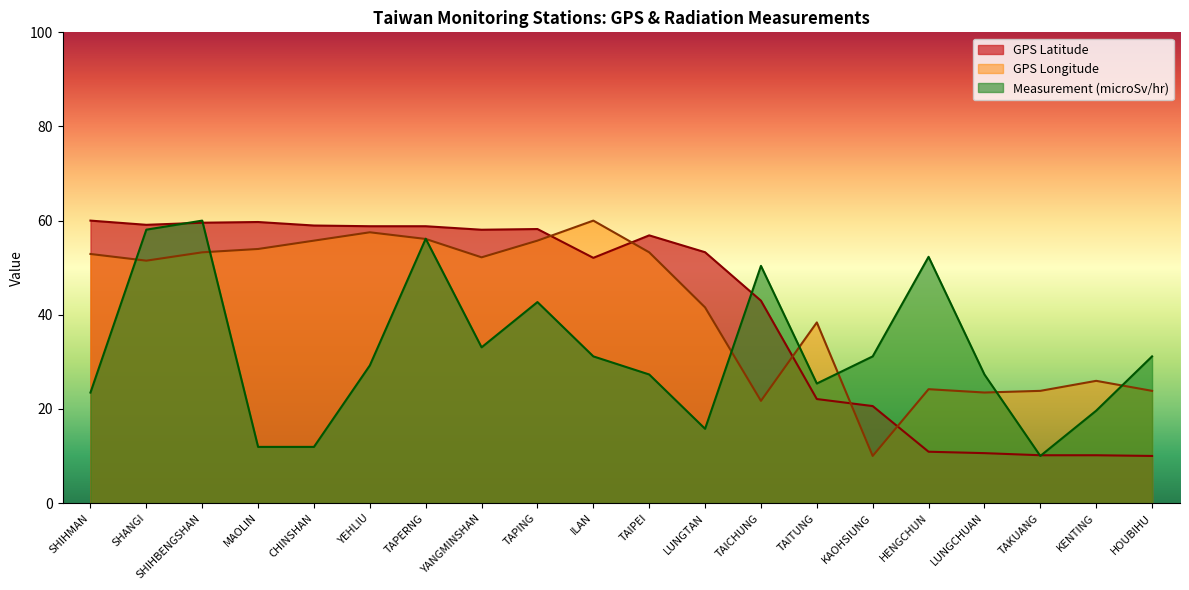

How many intersections are there between GPS Longitude and Measurement (microSv/hr)?

9